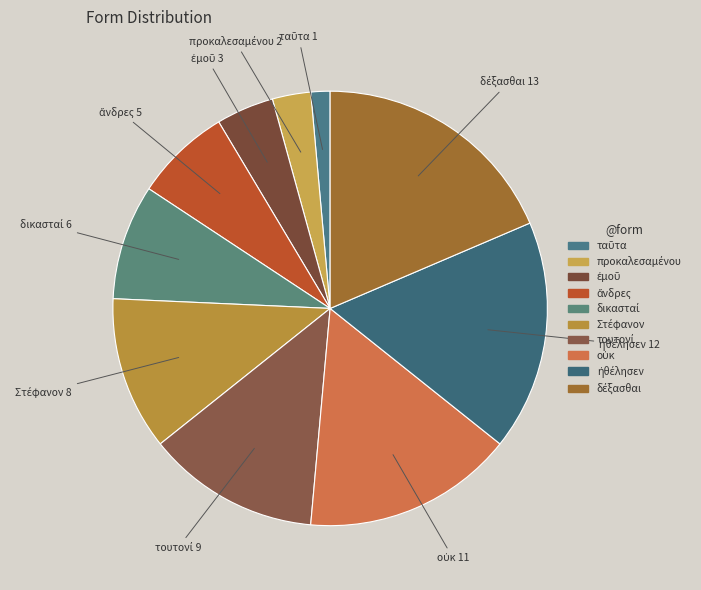

Is there any slice that represents more than half of the pie?

No